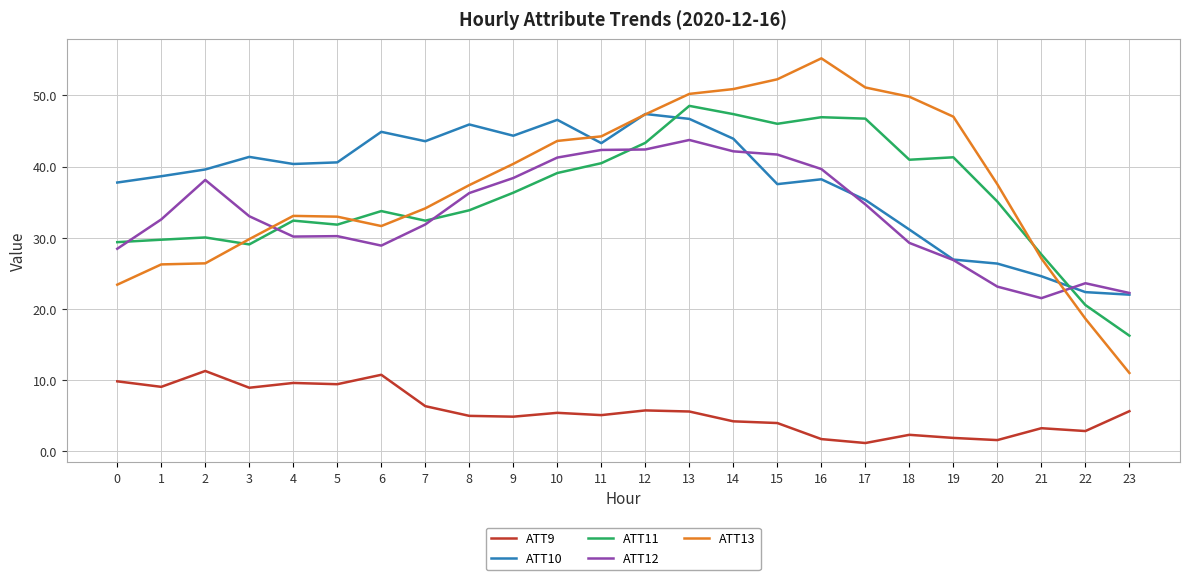

True or false: ATT10 and ATT9 intersect in this chart.

False